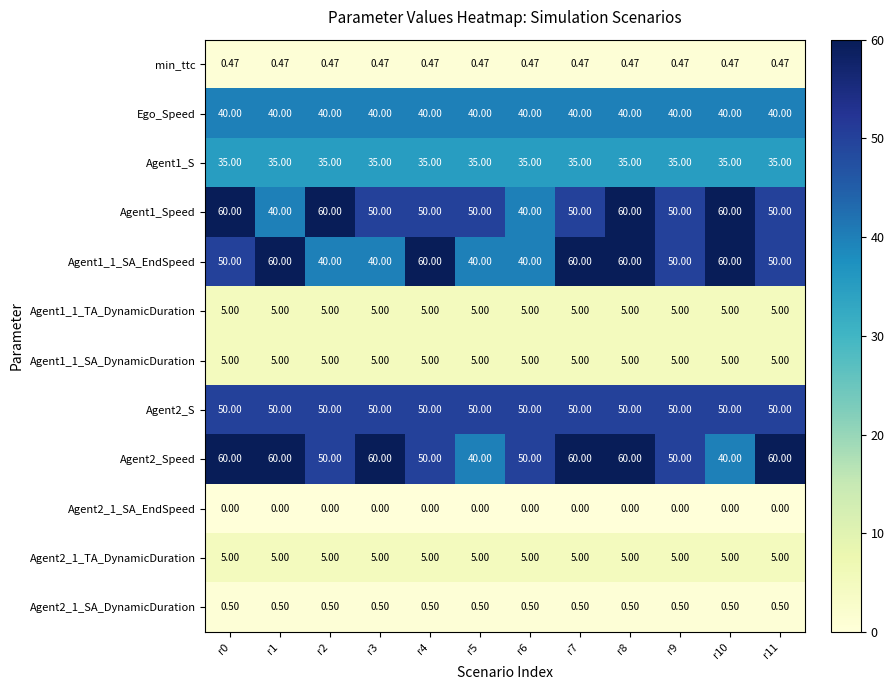

How many data points does each series have?

12